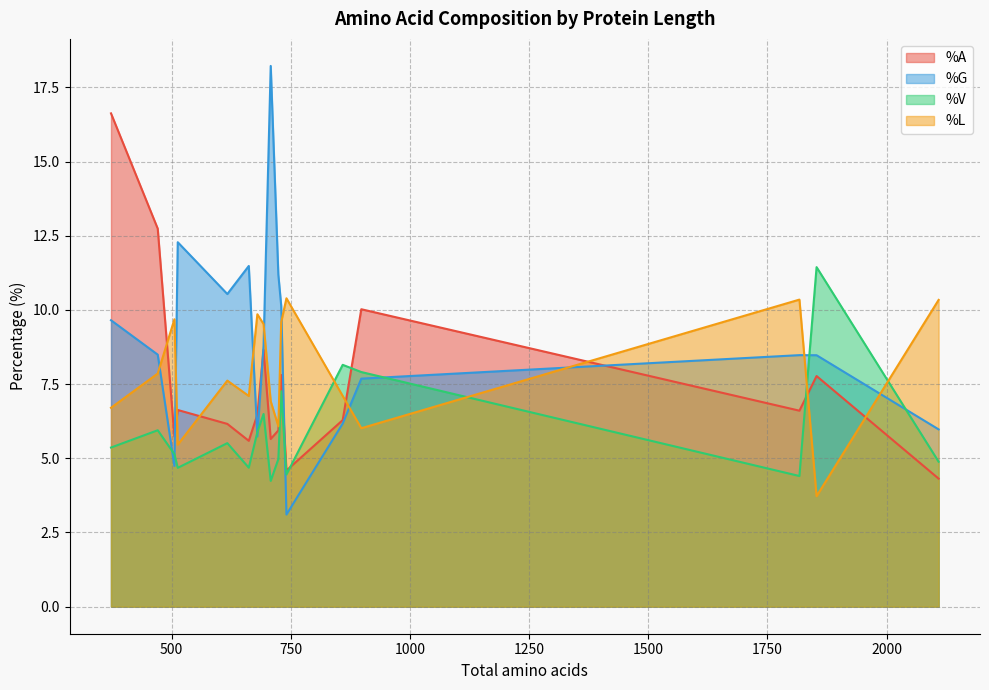

True or false: %G and %L intersect in this chart.

True